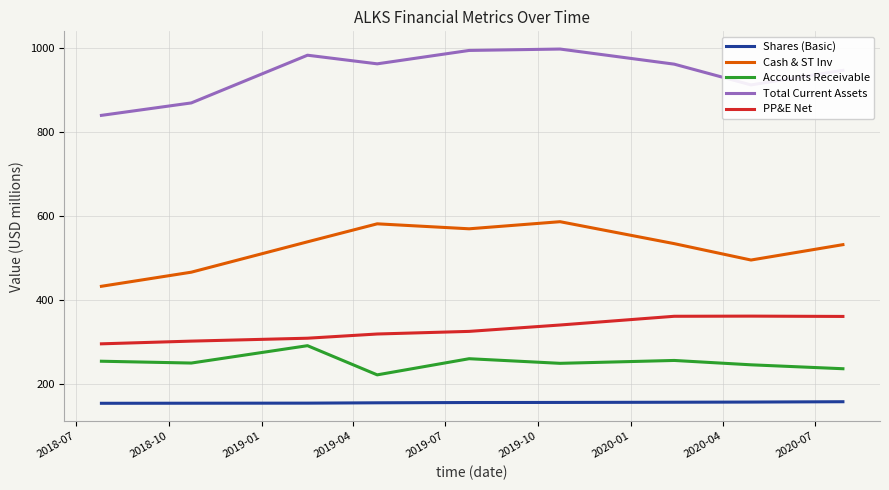

What is the average value of the Shares (Basic) series?

156.8